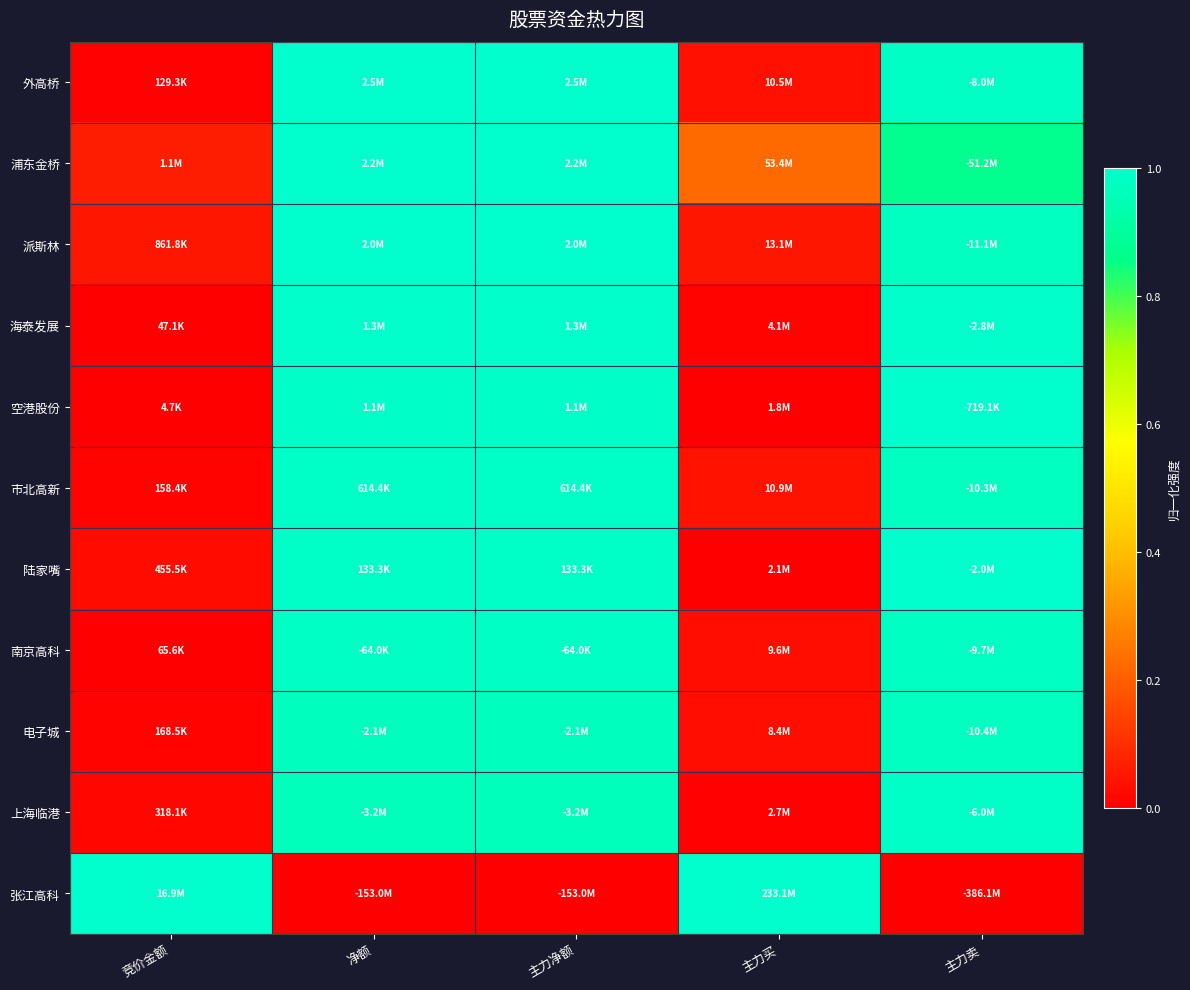

What is the total value across all series at 竞价金额?

1.2